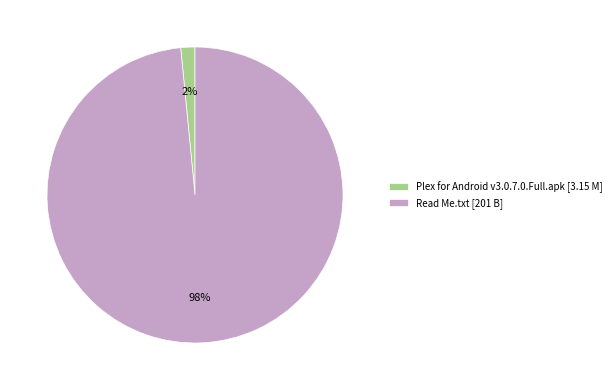

Combined, do Plex for Android v3.0.7.0.Full.apk [3.15 M] and Read Me.txt [201 B] account for over 50%?

Yes